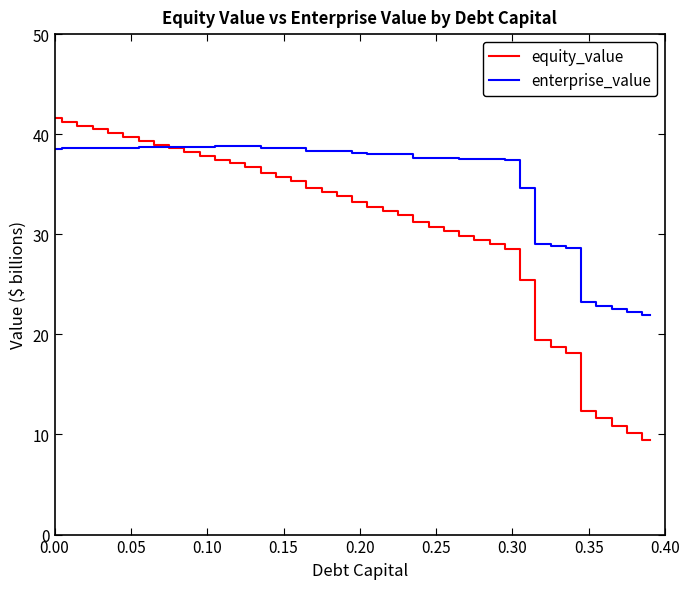

What is the highest value of the enterprise_value series?

38.8